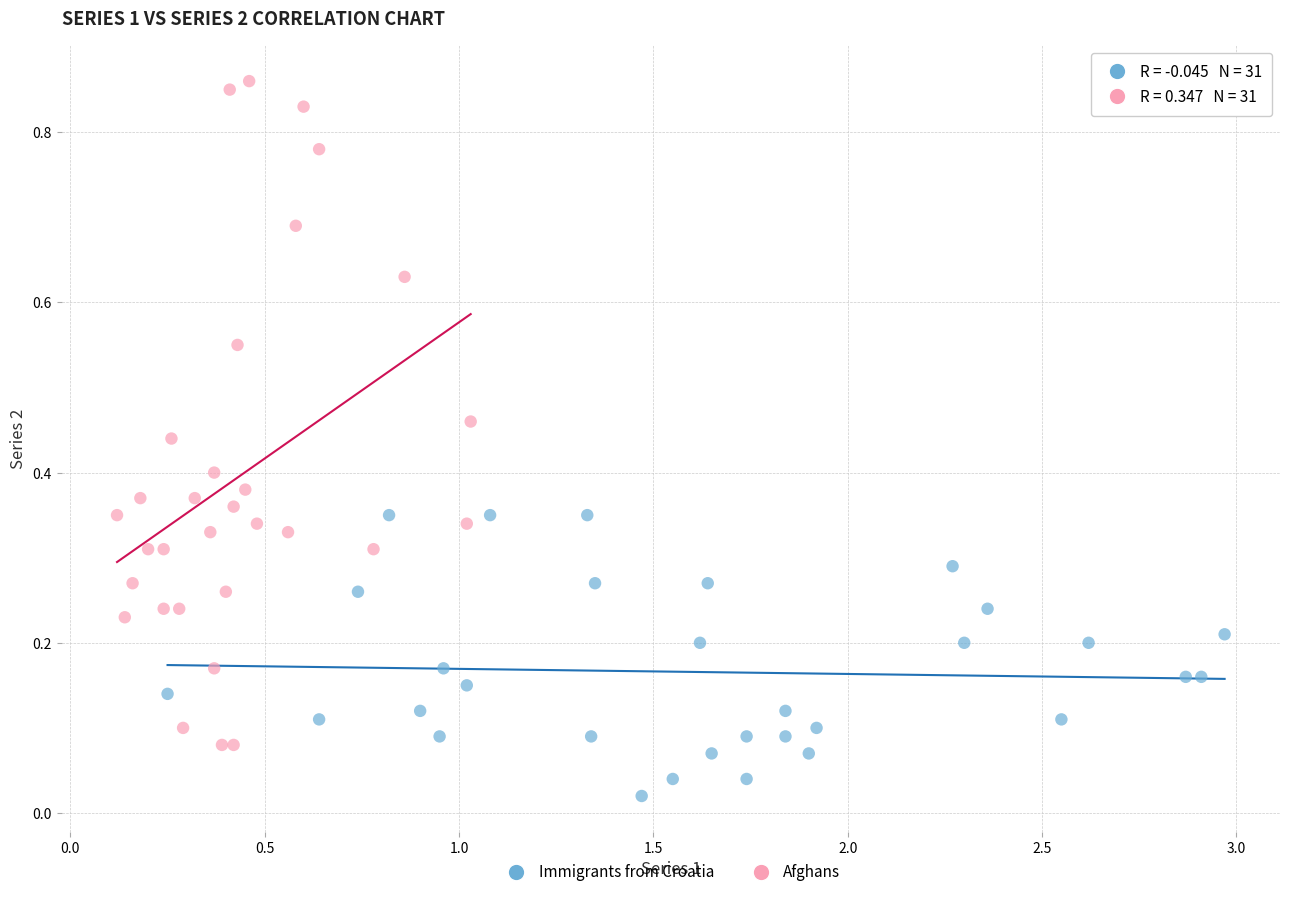

Which series contains the lowest Y value?

Immigrants from Croatia